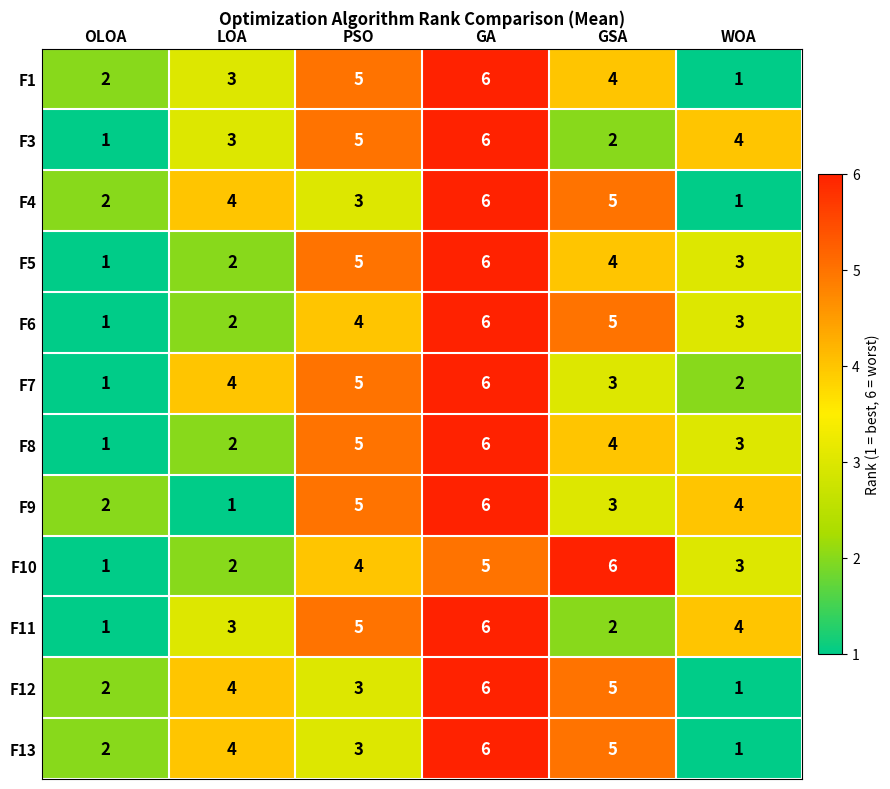

The value of F12 at LOA is 1. True or false?

False